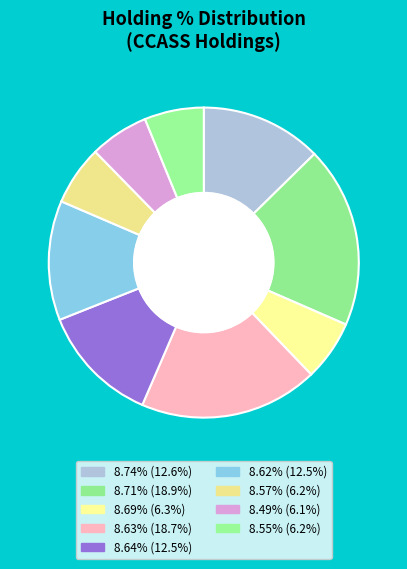

How many slices are in this pie chart?

9